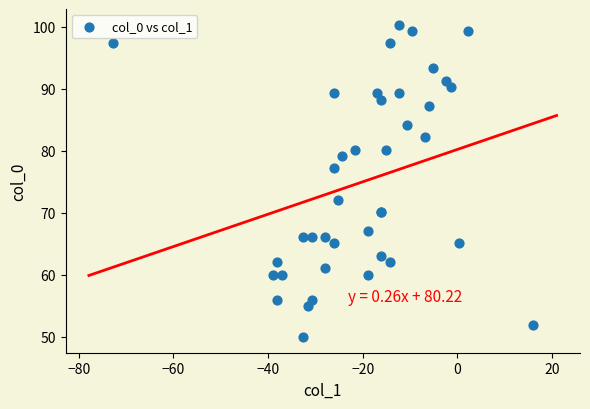

What Y value in the scatter plot is closest to 75?

77.2